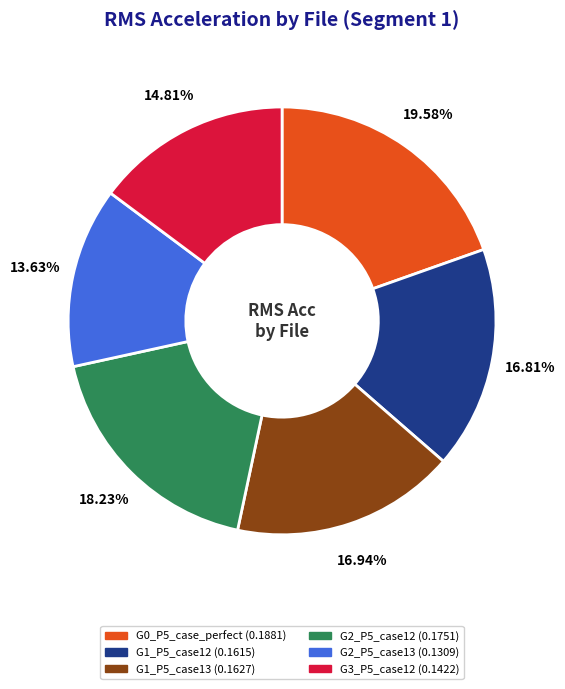

Does any single category account for the majority?

No